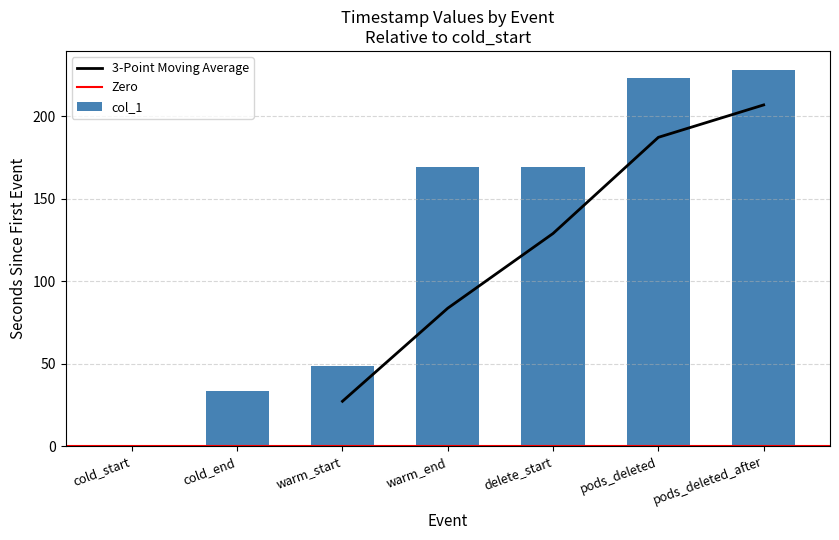

Which category has the lowest value across all series?

cold_start